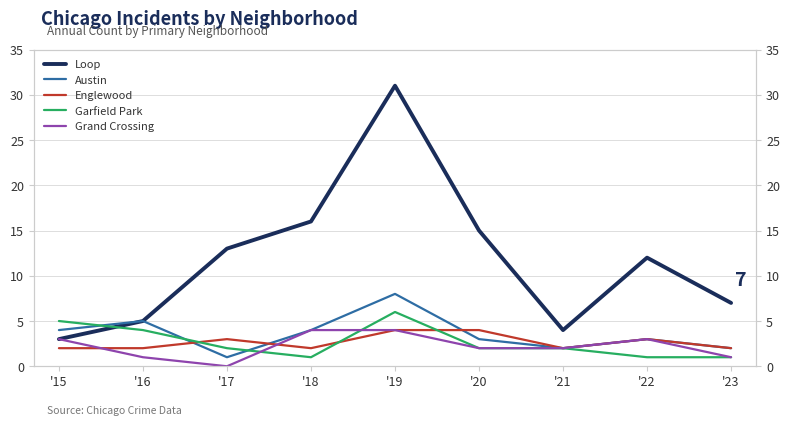

Rank the series at '21 from lowest to highest value.

Austin, Englewood, Garfield Park, Grand Crossing, Loop